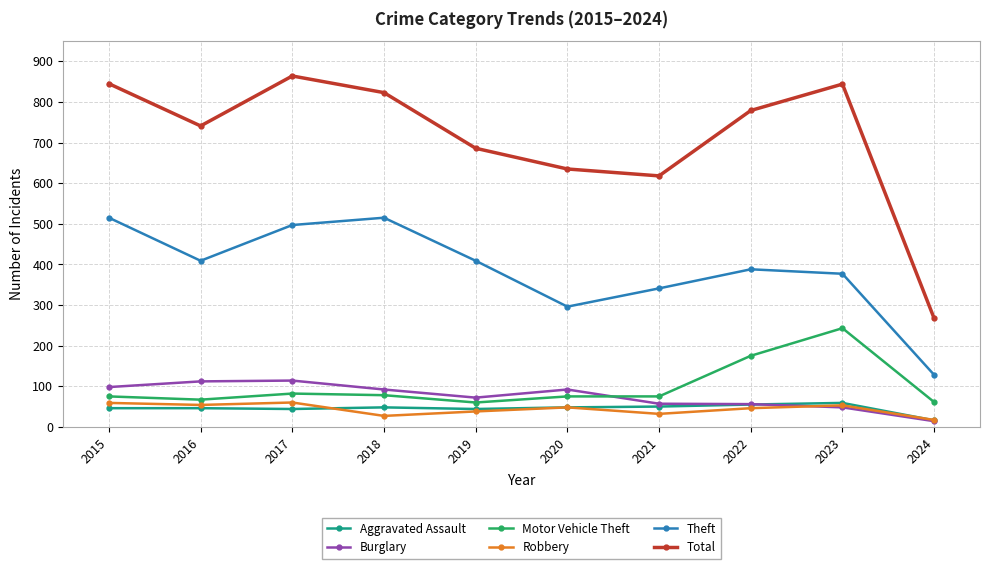

True or false: Theft and Aggravated Assault cross at least once.

False